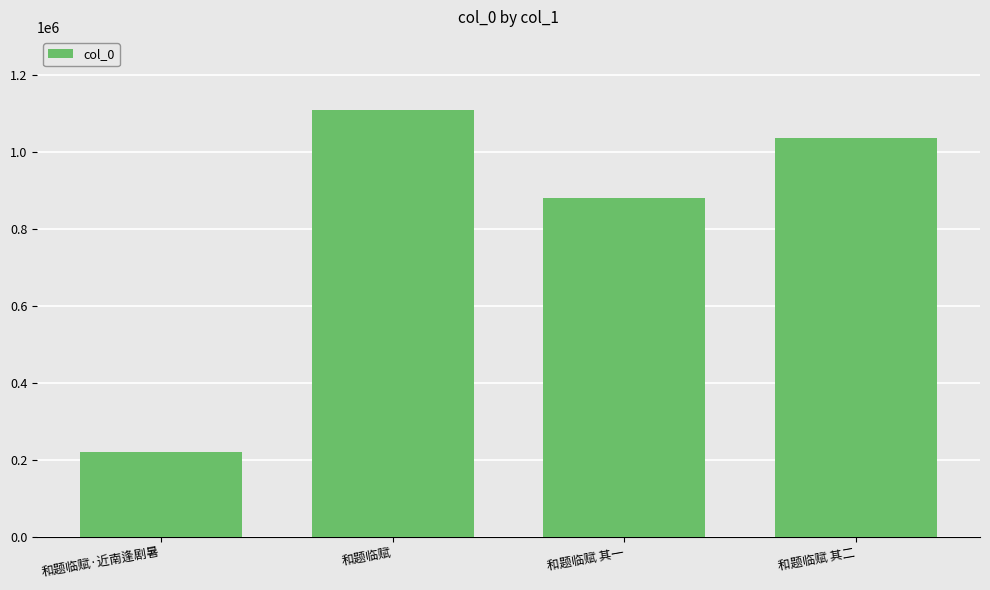

List the labels in order of value, largest first.

和题临赋, 和题临赋 其二, 和题临赋 其一, 和题临赋·近南逢剧暑